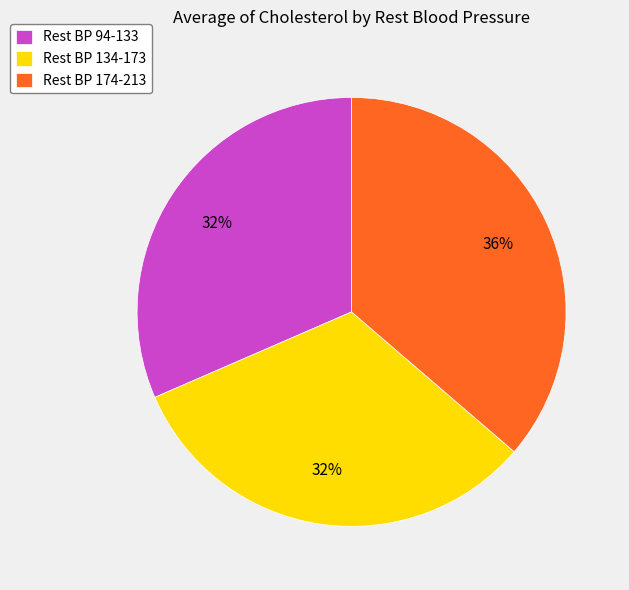

To the nearest percent, what is the combined percentage of Rest BP 174-213 and Rest BP 94-133?

68%